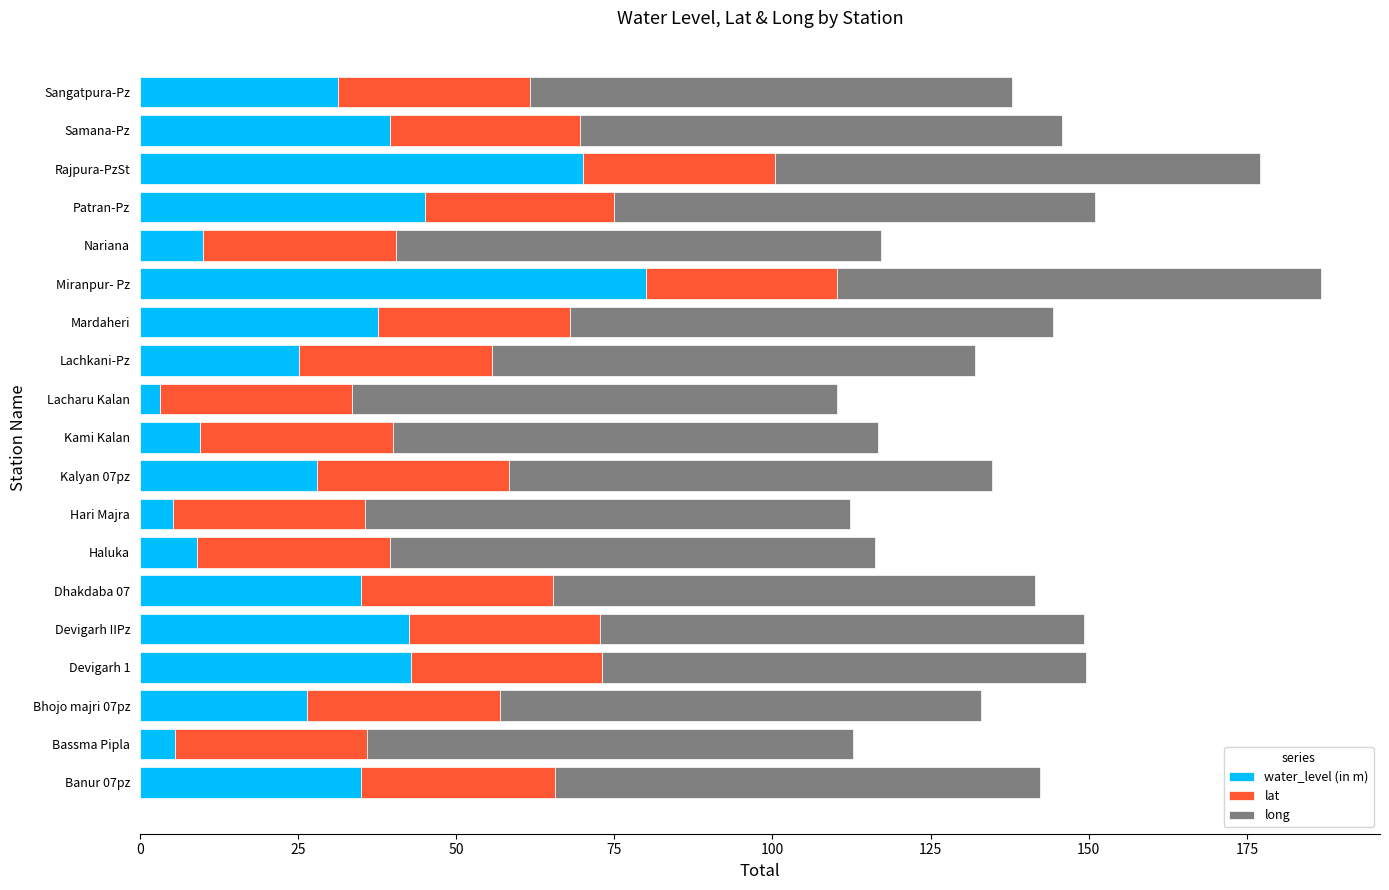

Which category has the highest value in the water_level (in m) series?

Miranpur- Pz